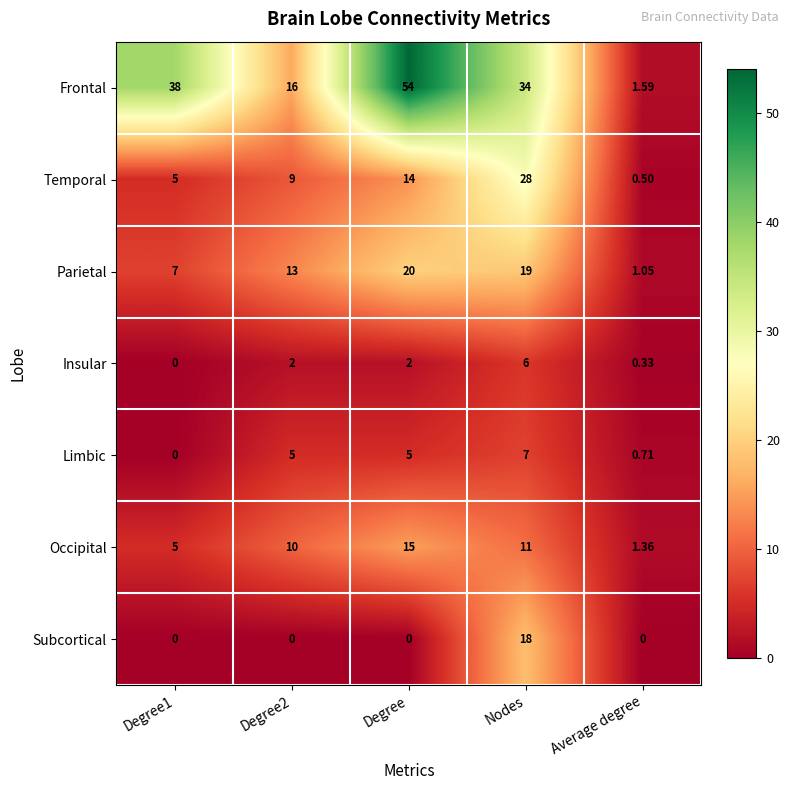

Which series has the largest range (max minus min)?

Frontal